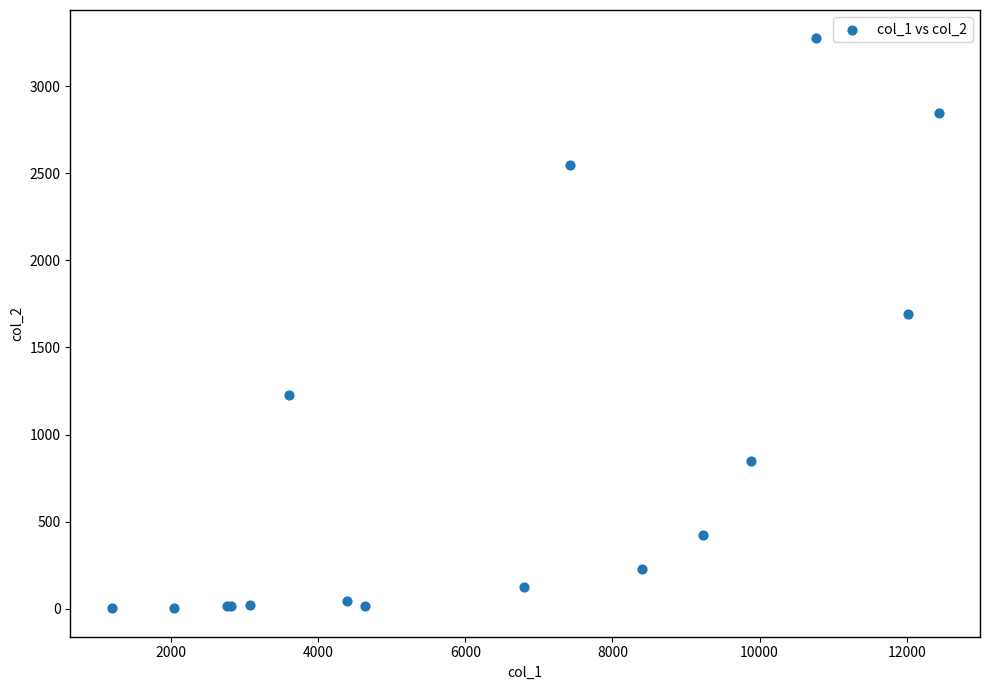

What Y value in the scatter plot is closest to 1638?

1690